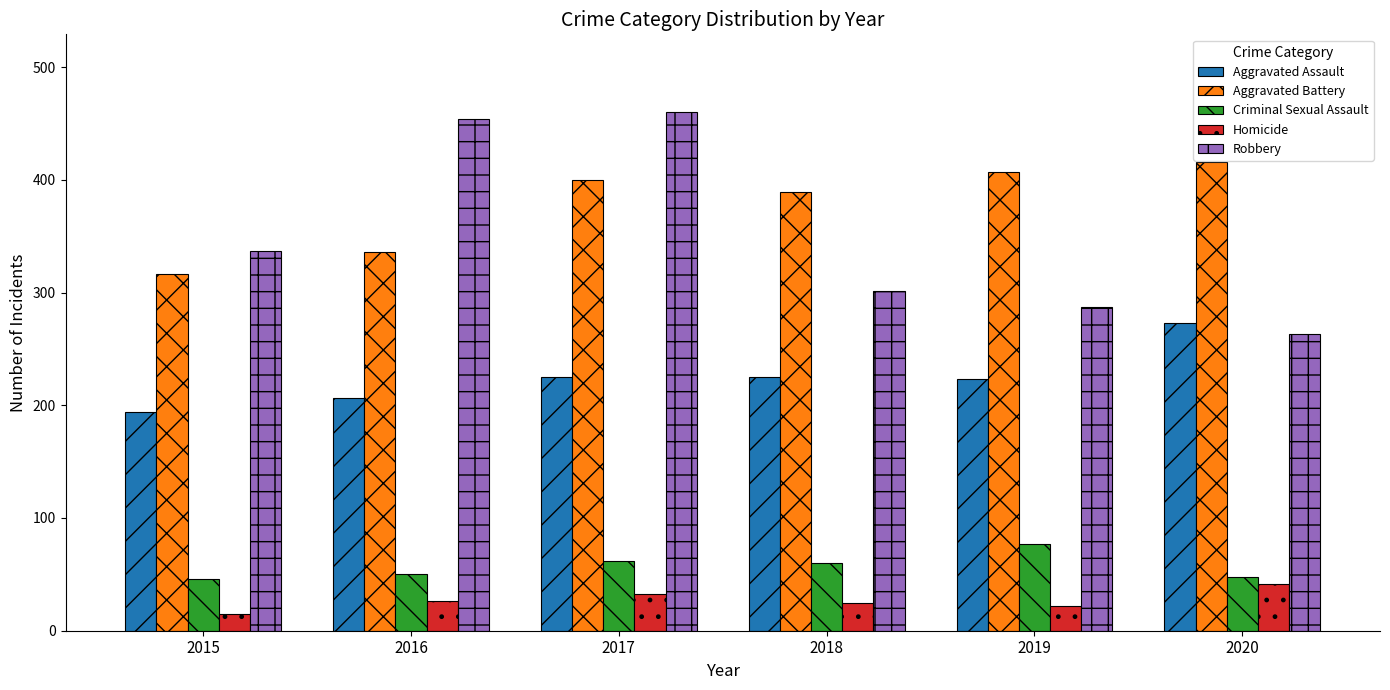

Which series changed the most between 2016 and 2018?

Robbery